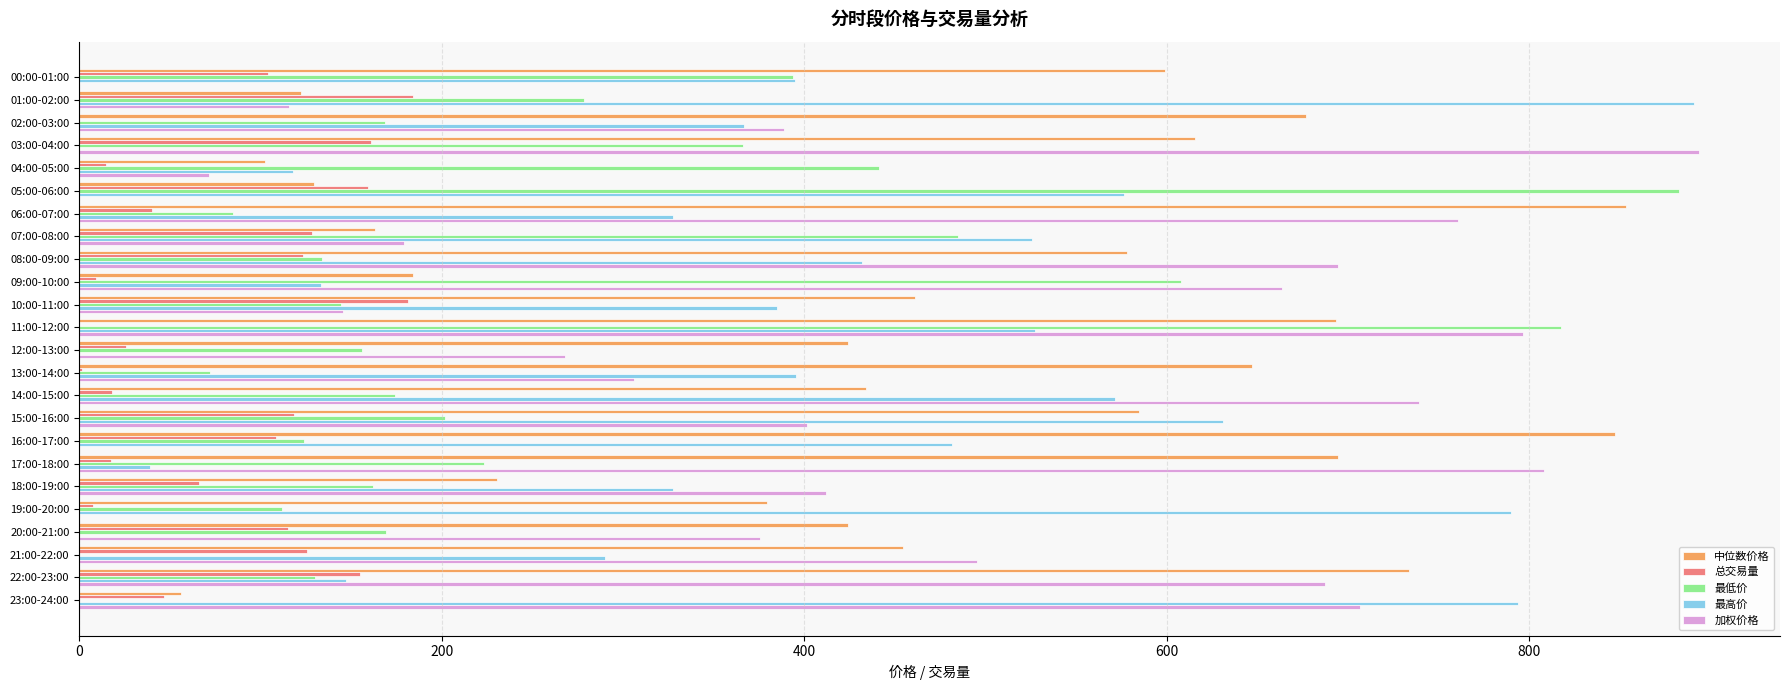

The value of 最低价 at 17:00-18:00 is 223.1. True or false?

True